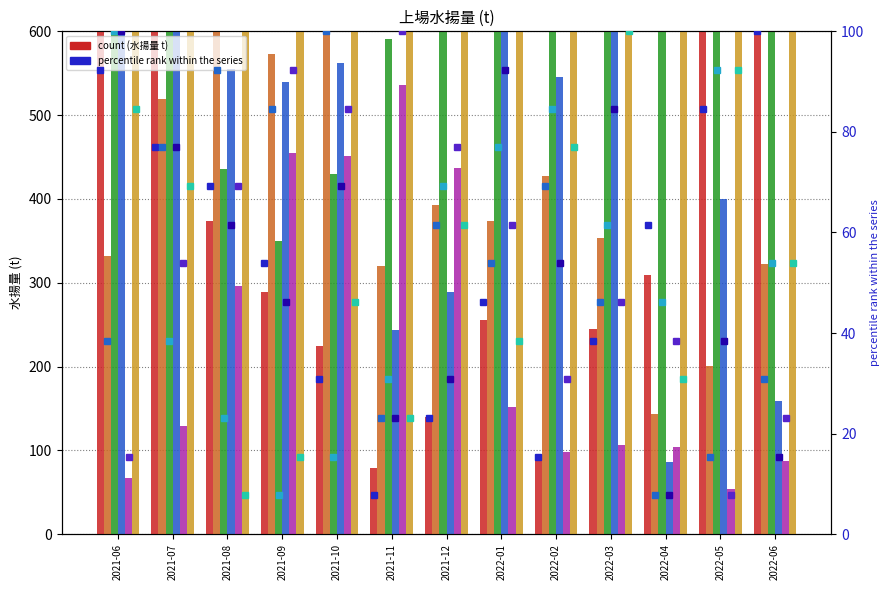

What position from the left is 2022-03?

10